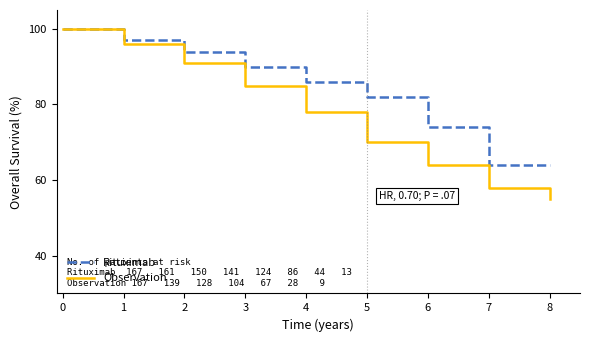

Count the number of data series in this chart.

2